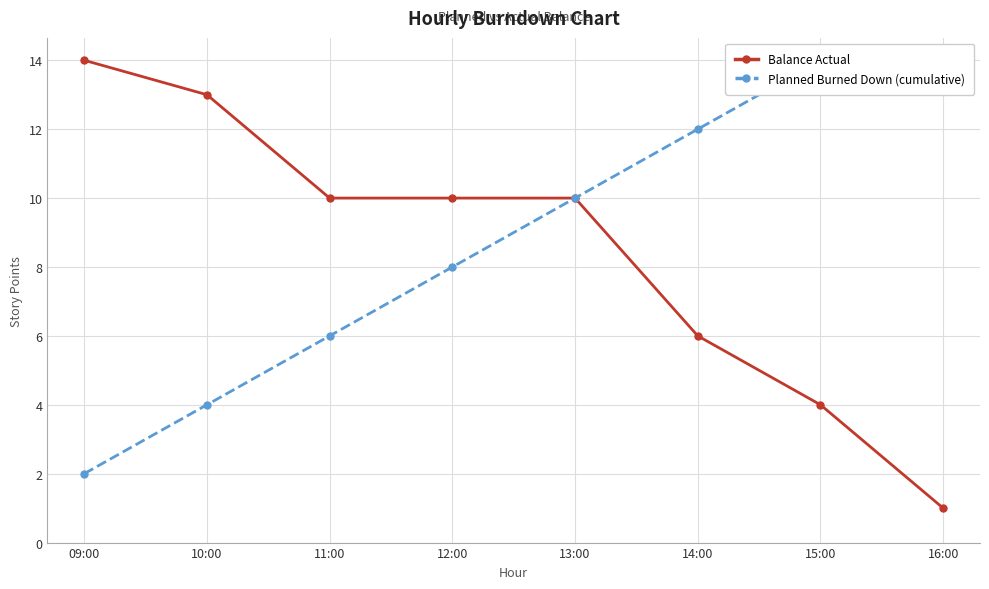

What is the greatest value displayed?

14